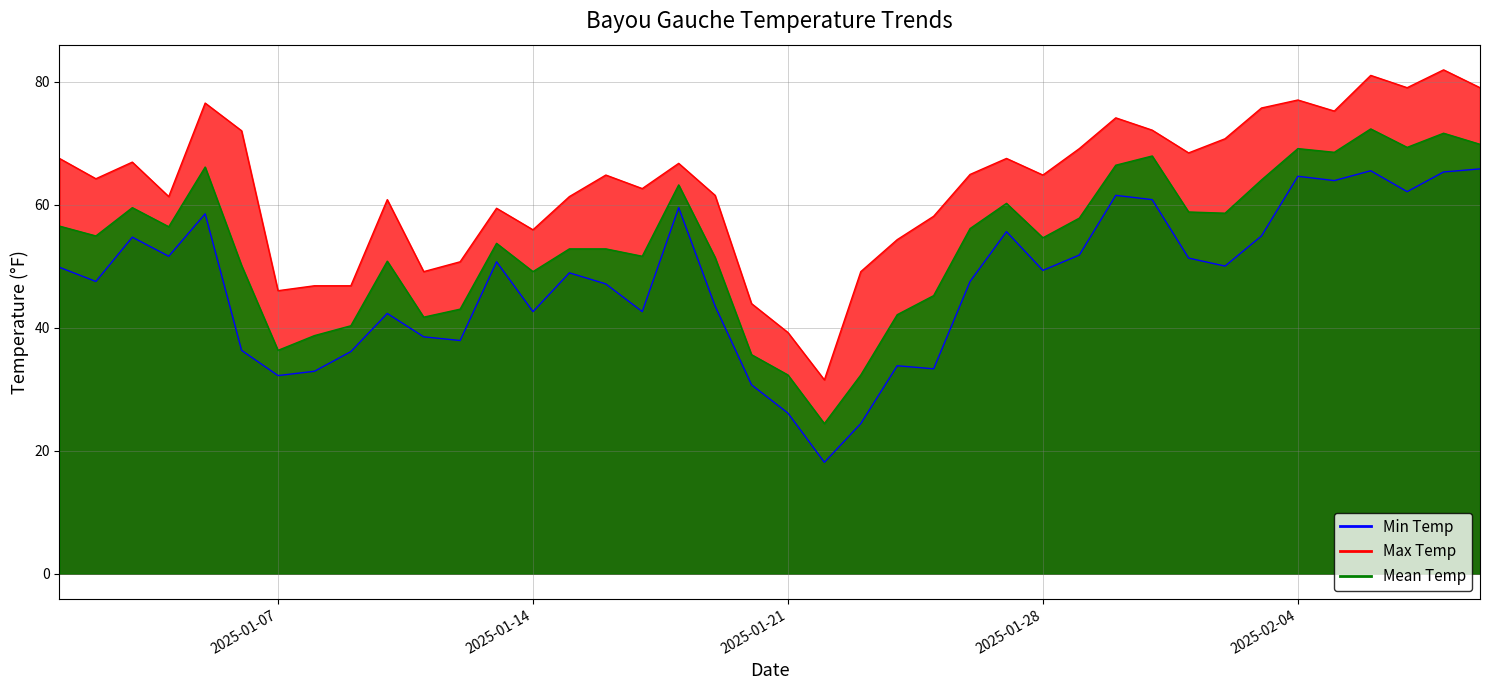

What position from the right is 2025-01-30?

11